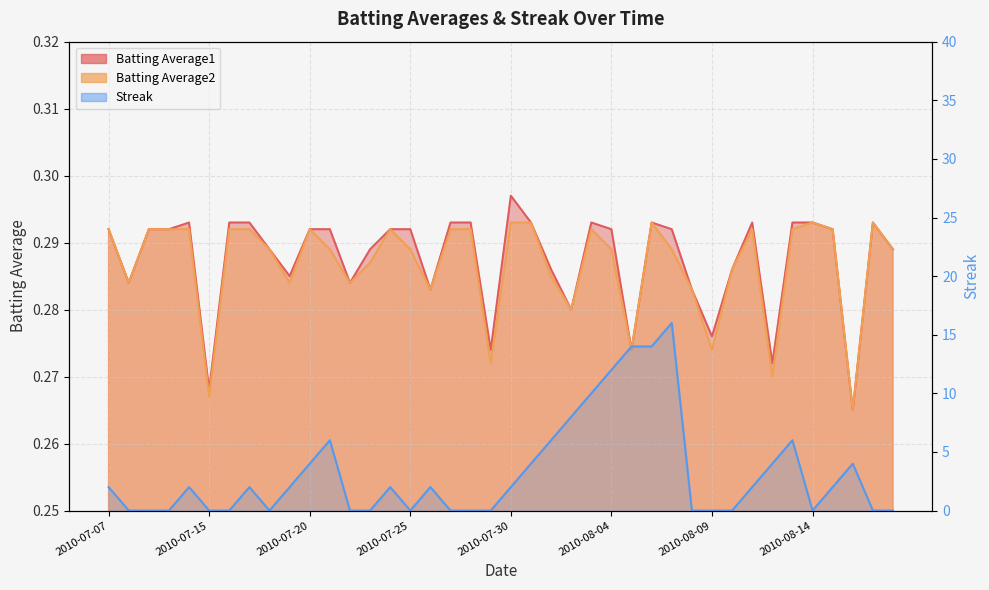

What position from the left is 2010-08-16?

38